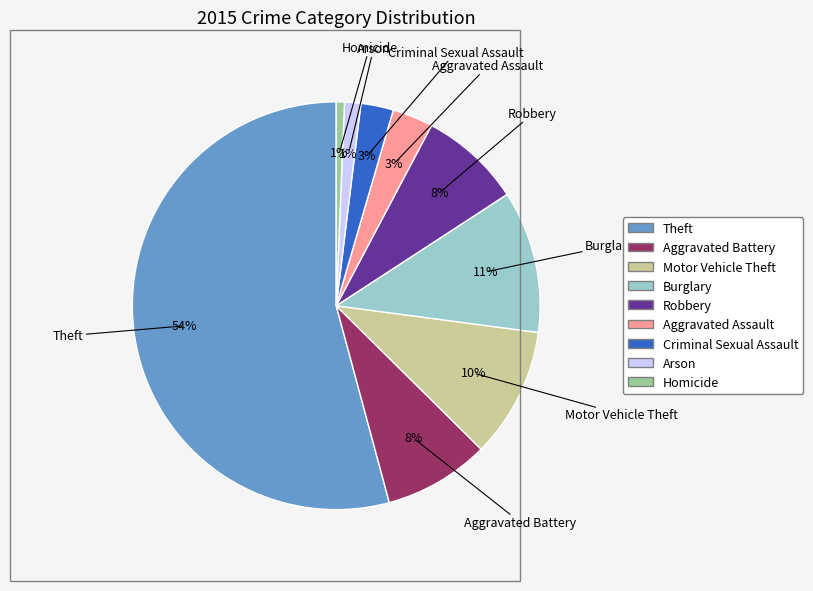

Count the number of slices in the pie.

9